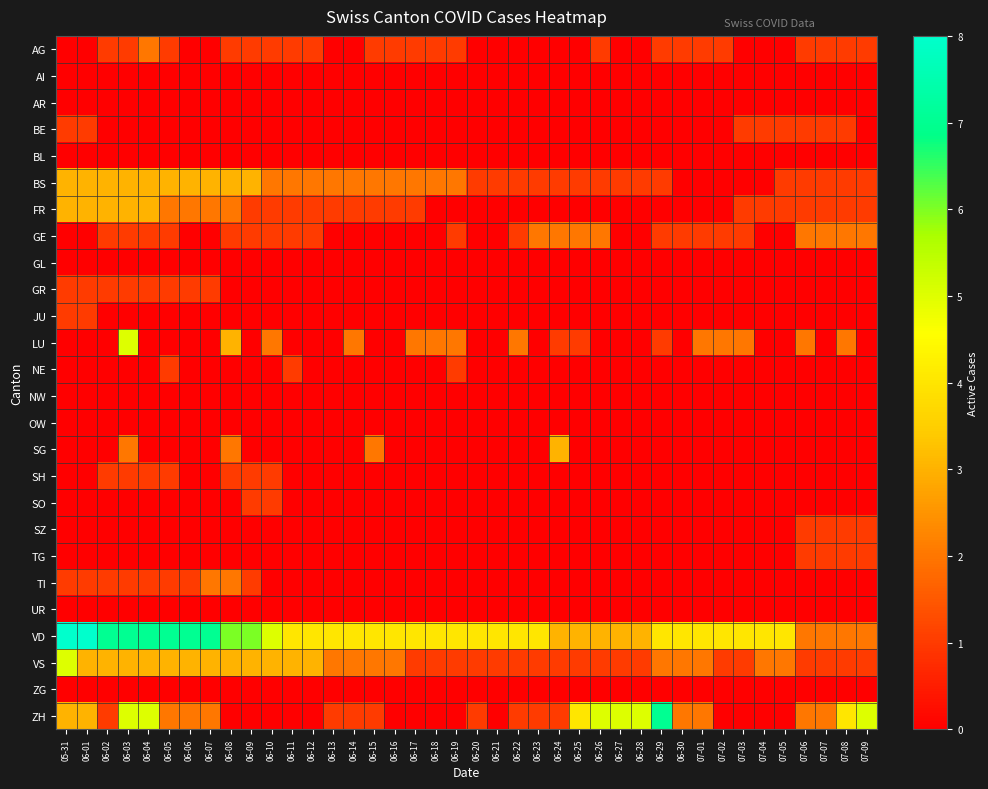

What is the total value across all series at 06-04?

27